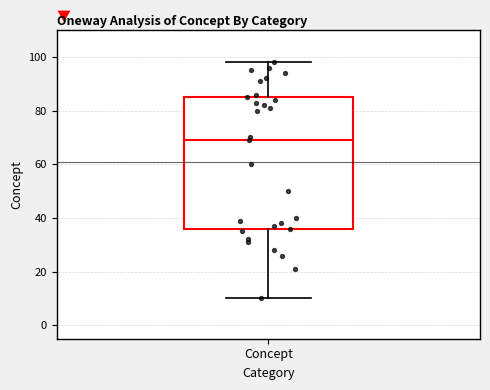

Transcribe this box plot: give where the median line is, the range the box spans, and where the two whiskers end, as read against the y-axis. The values are not printed on the chart, so give them approximately, as read against the axis.

median 70, box 36 to 86, whiskers 10 to 98